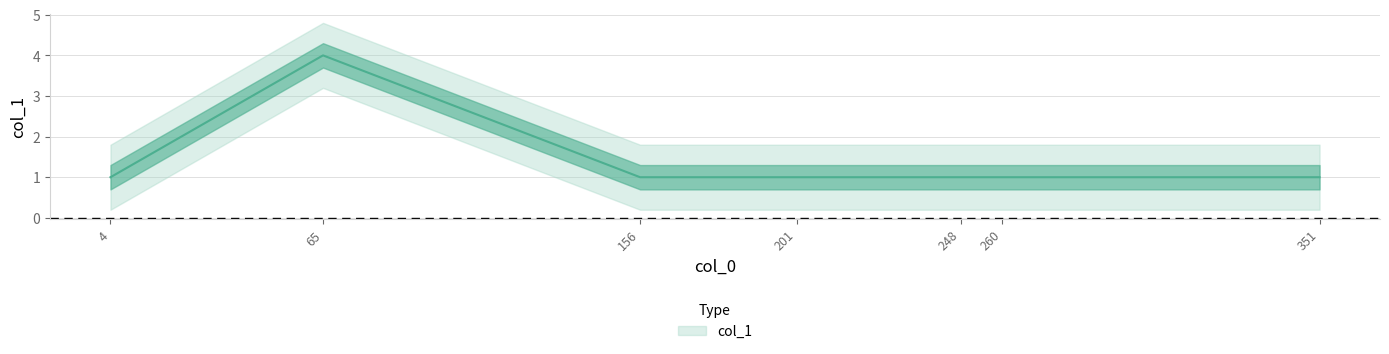

What is the average value?

1